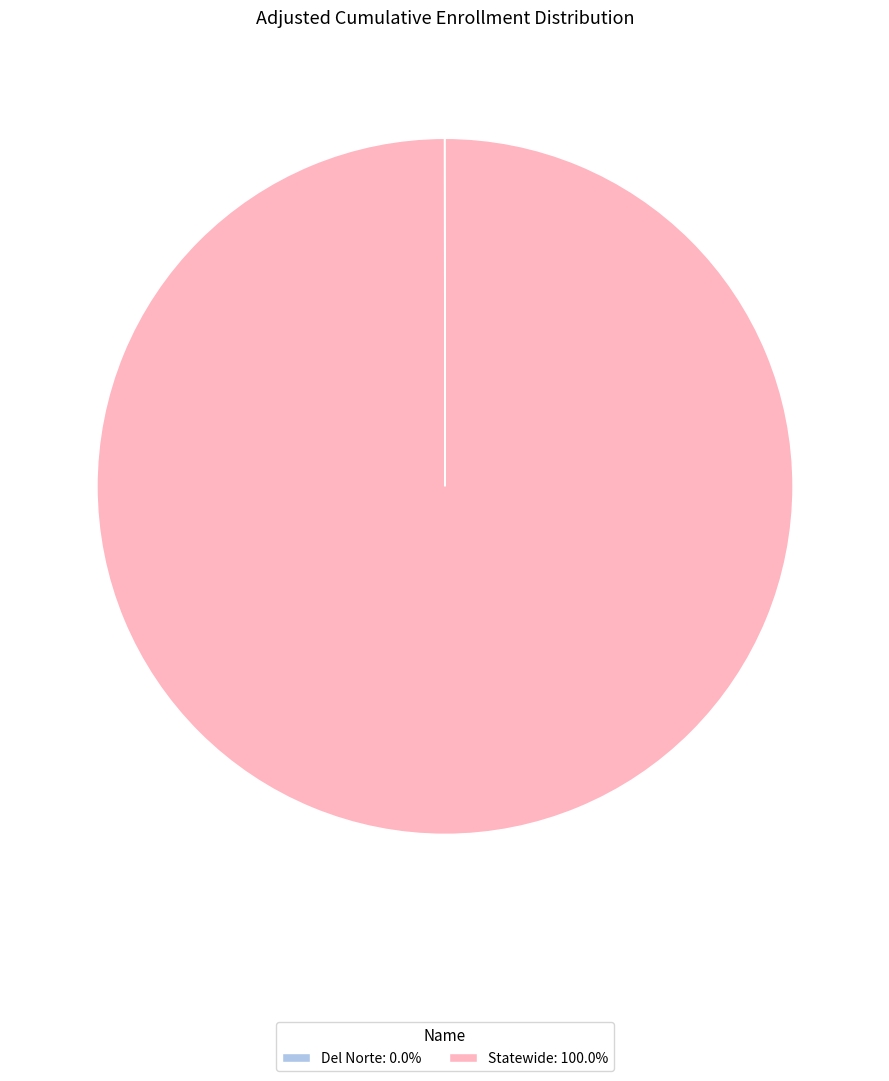

Does Statewide: 100.0% represent more than half of the total?

Yes